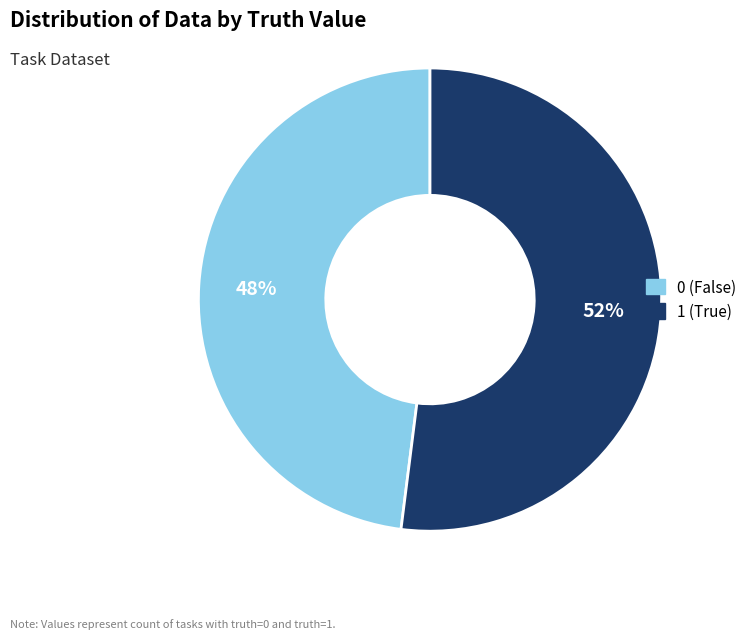

How many segments does this pie chart have?

2